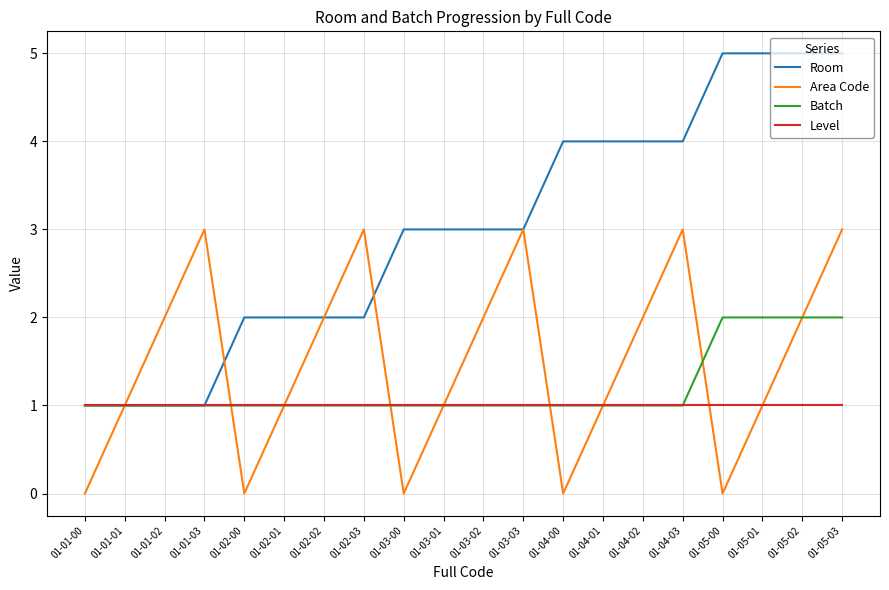

How many Area Code values are between 1 and 3?

15